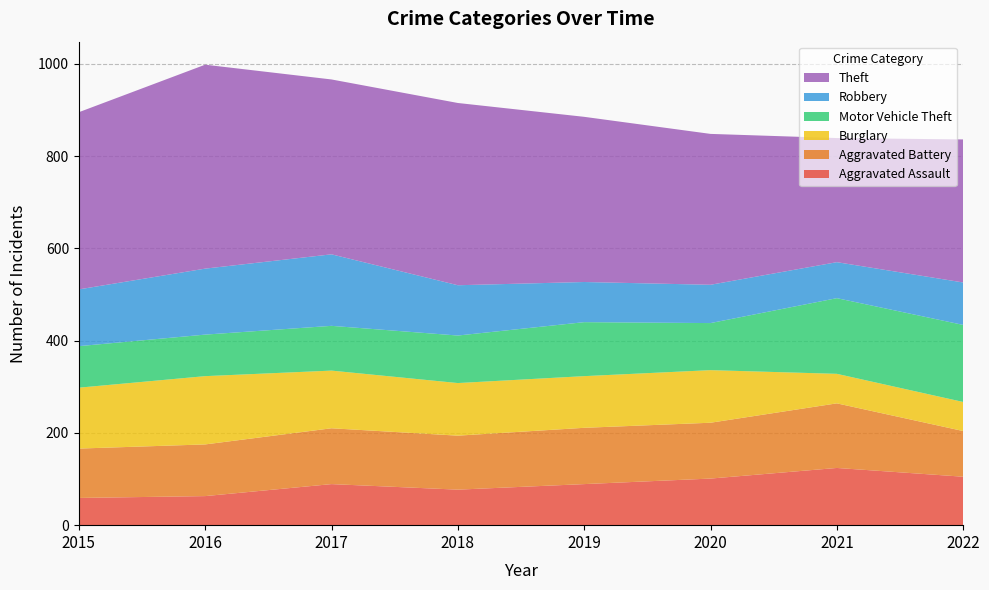

Reading right to left, list all the values displayed in this chart.

Aggravated Assault: 105	124	101	89	77	89	63	59
Aggravated Battery: 99	140	121	122	117	121	112	107
Burglary: 63	64	114	112	114	125	148	132
Motor Vehicle Theft: 167	164	102	117	103	97	90	90
Robbery: 92	78	83	87	109	155	143	123
Theft: 310	269	327	358	395	379	442	384